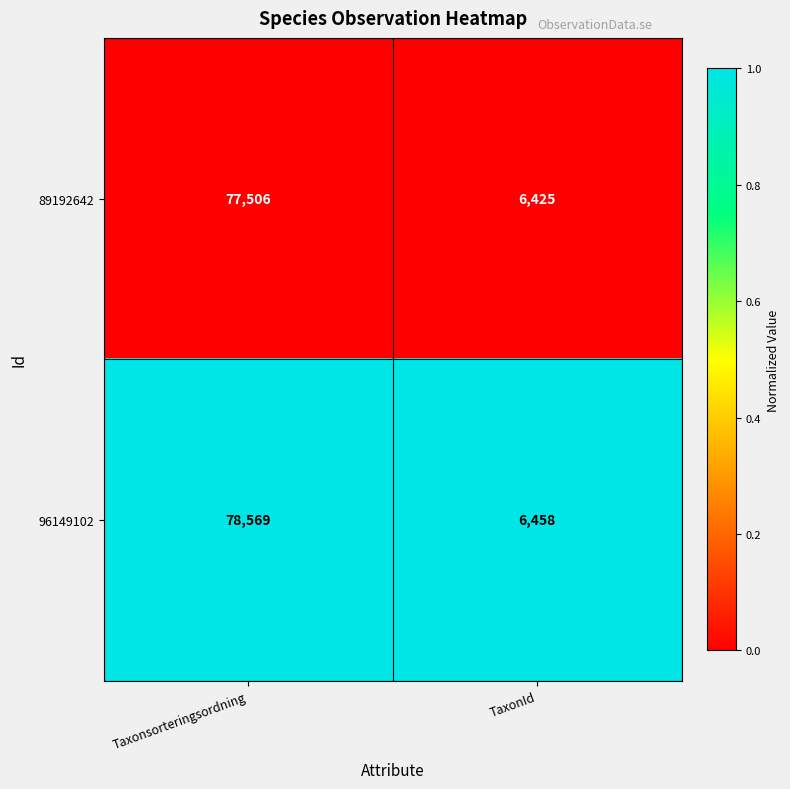

Which series has the largest total across all categories?

96149102